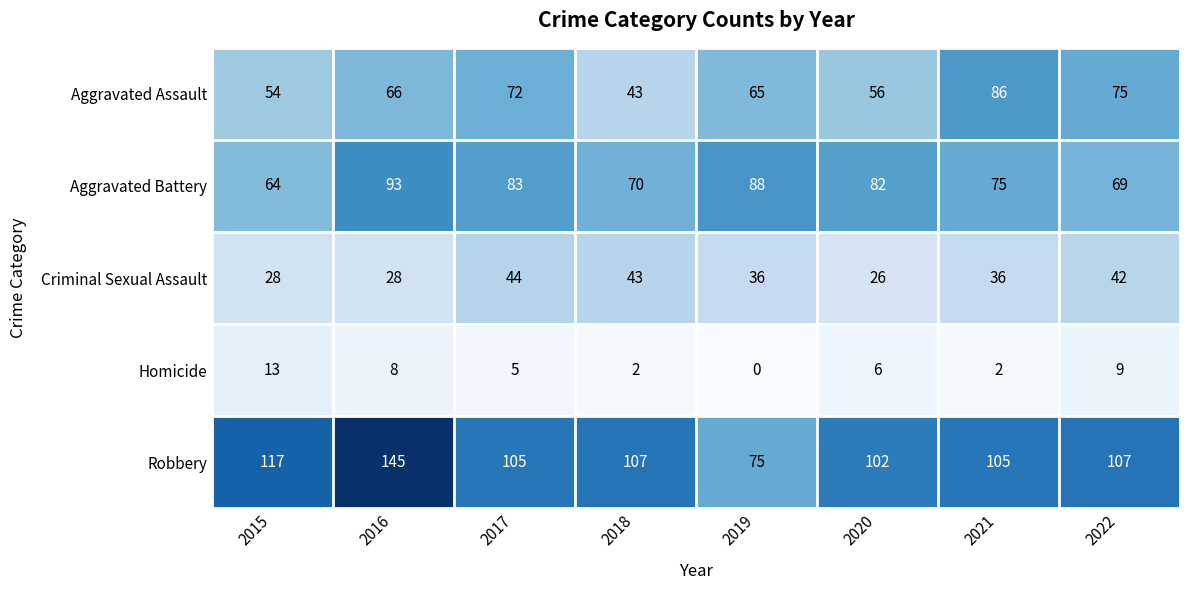

Which label corresponds to the largest value in the chart?

2016